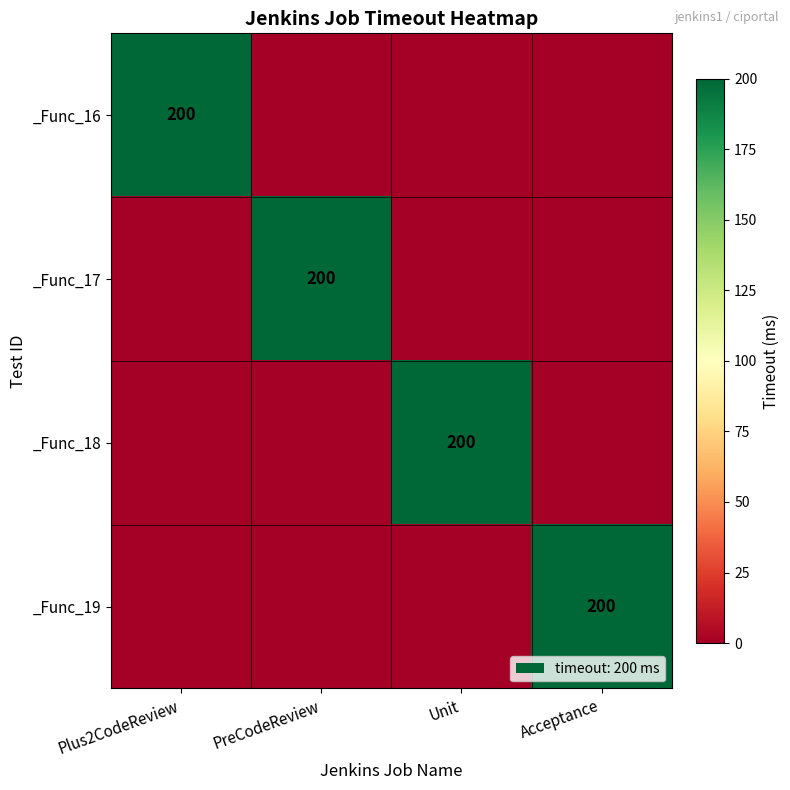

What is the greatest value displayed?

200